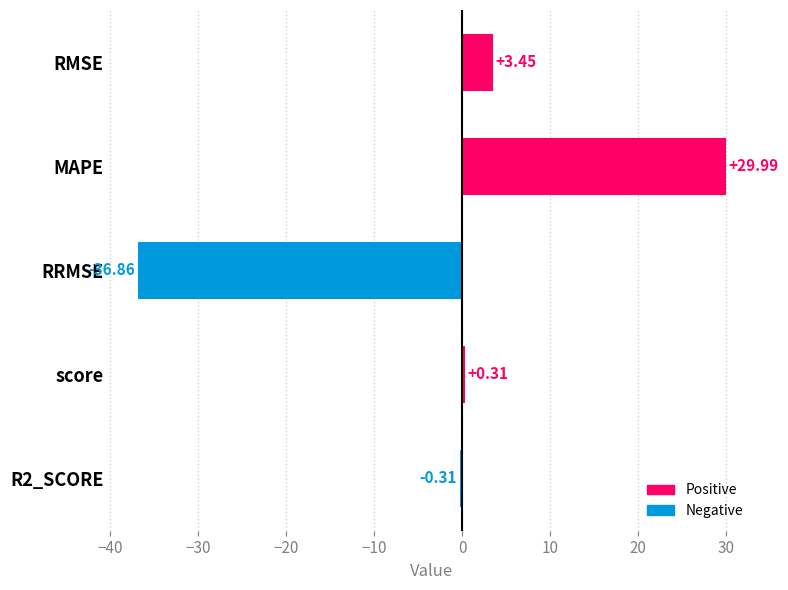

Between score and RRMSE, which is larger?

score